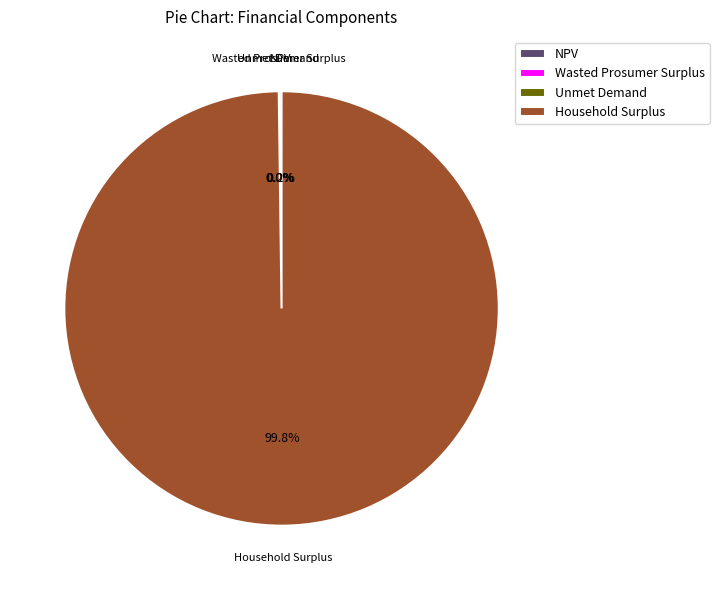

To the nearest percent, what is the average slice percentage?

25%